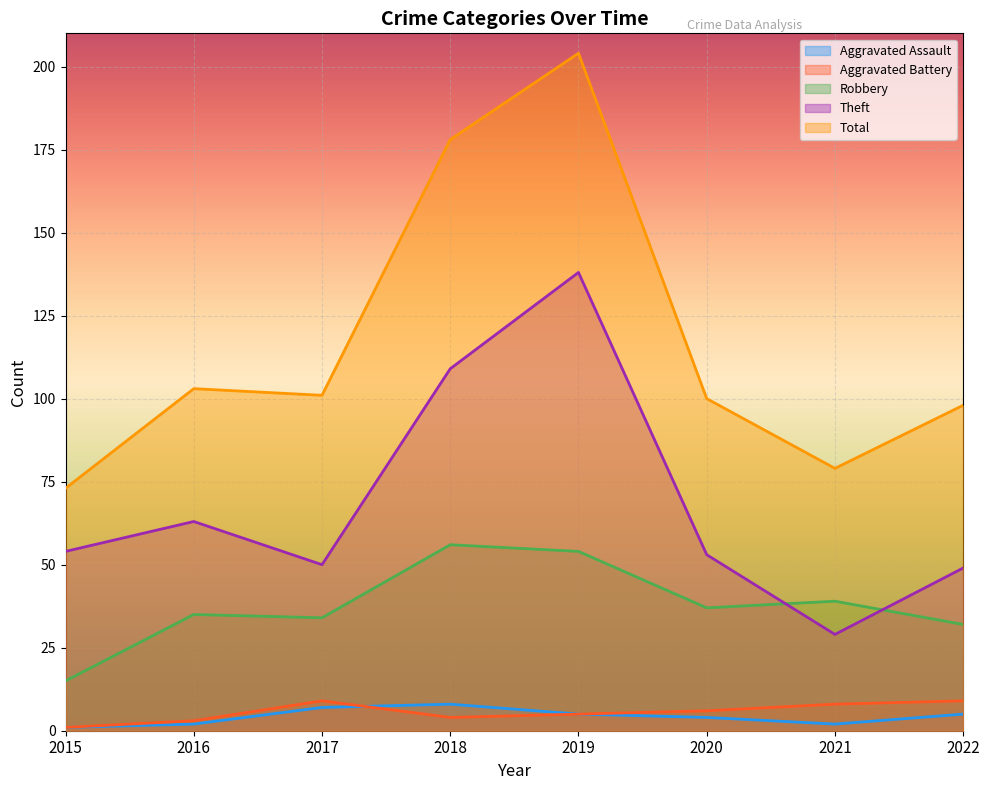

At which category does the chart reach its peak across all series?

2019